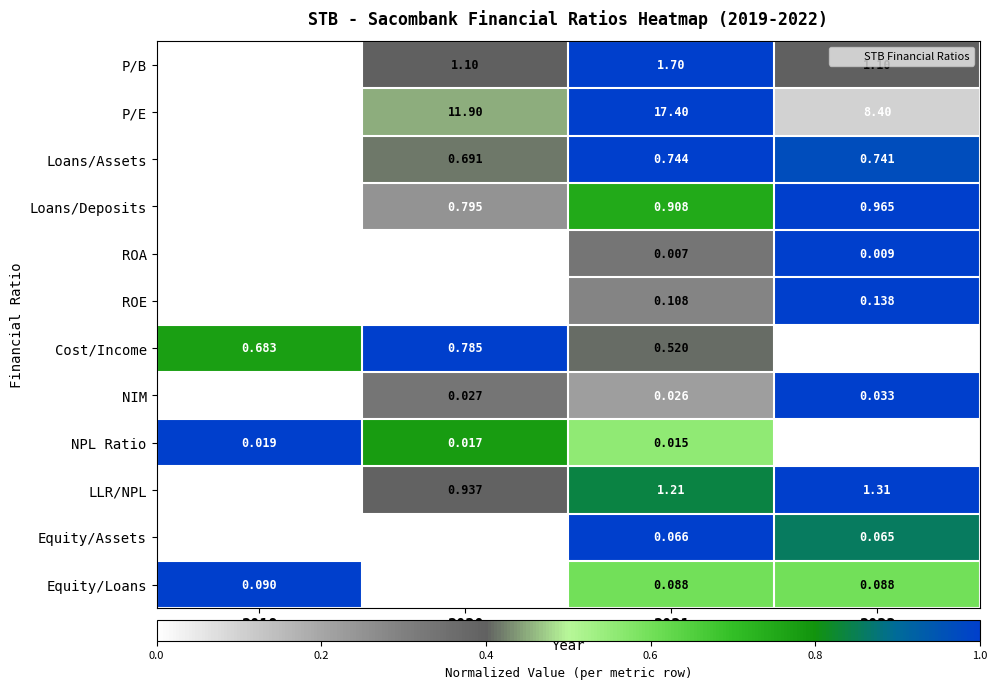

List the series in order of their peak value, highest first.

P/E, P/B, LLR/NPL, Loans/Deposits, Cost/Income, Loans/Assets, ROE, Equity/Loans, Equity/Assets, NIM, NPL Ratio, ROA